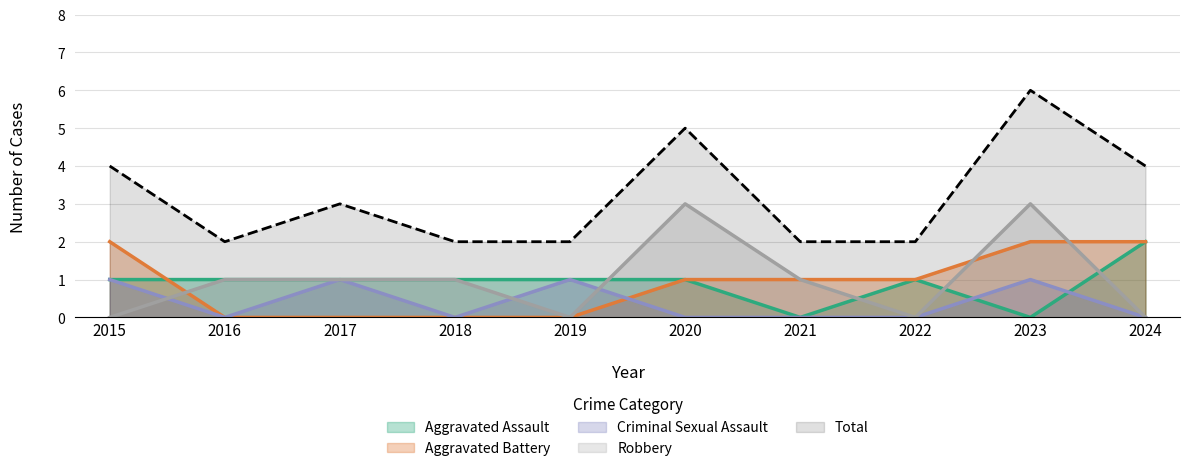

True or false: Robbery and Total intersect in this chart.

False